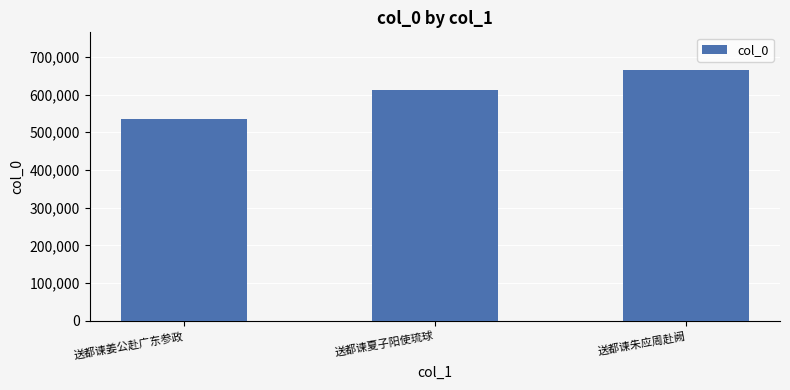

What is the difference between the maximum and minimum values?

130150